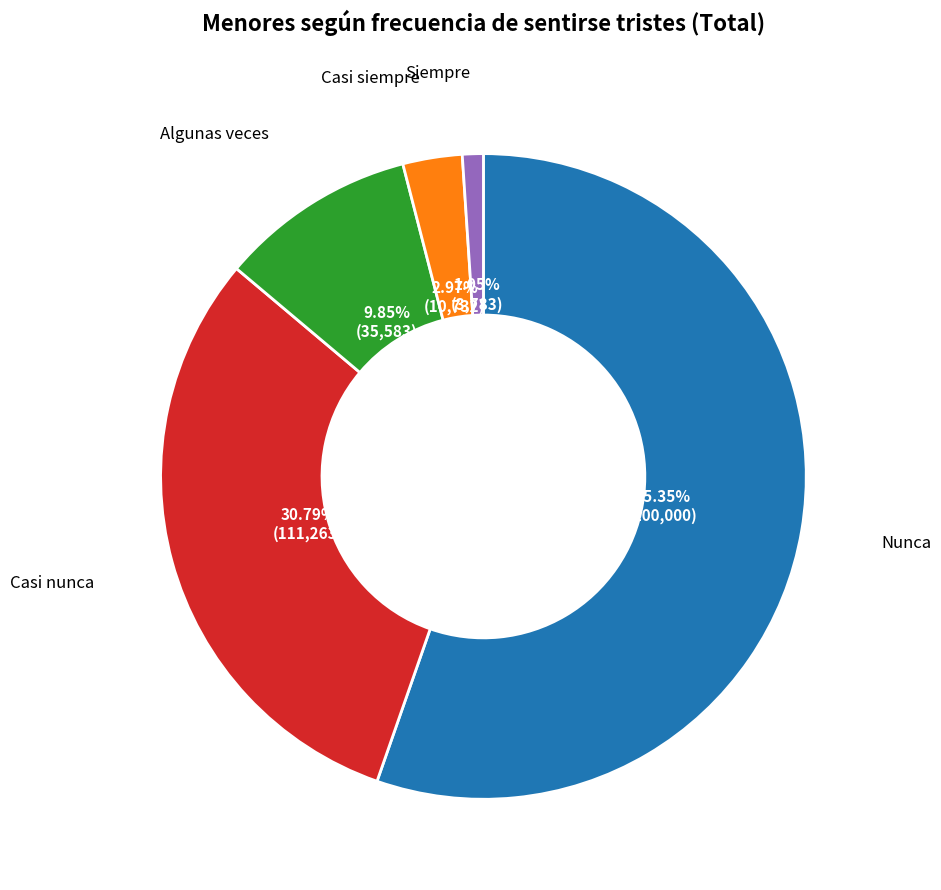

How many segments does this pie chart have?

5